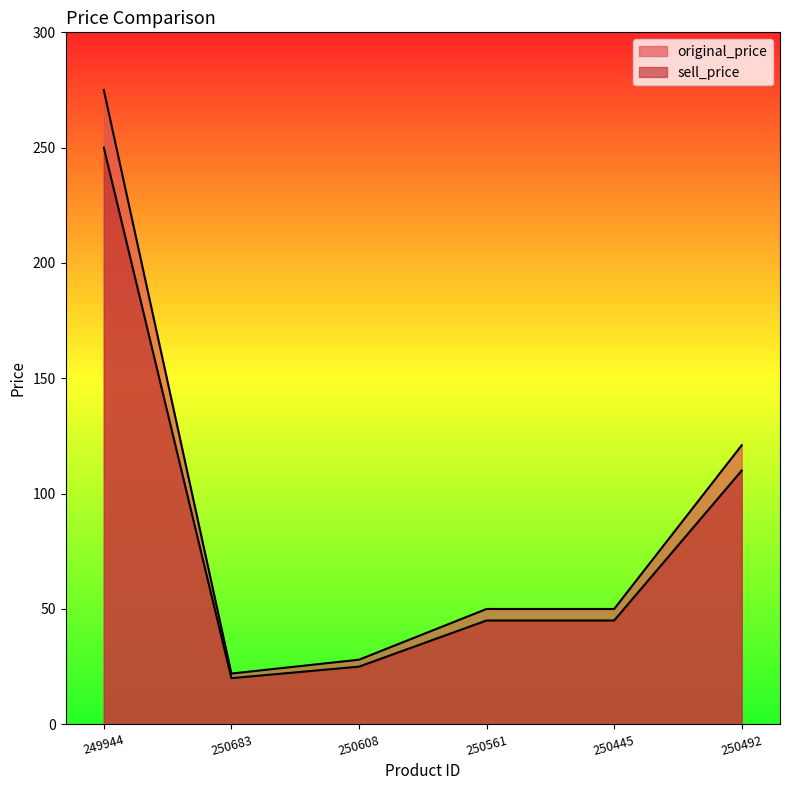

Count the number of data series in this chart.

2